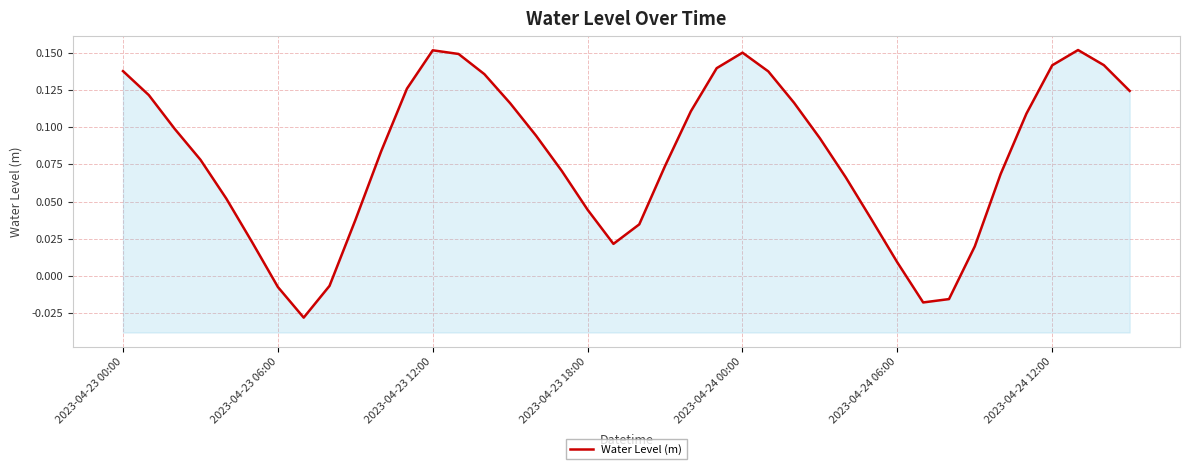

Reading left to right, extract all data points from this chart.

0.1	0.1	0.1	0.1	0.1	0.0	-0.0	-0.0	-0.0	0.0	0.1	0.1	0.2	0.1	0.1	0.1	0.1	0.1	0.0	0.0	0.0	0.1	0.1	0.1	0.1	0.1	0.1	0.1	0.1	0.0	0.0	-0.0	-0.0	0.0	0.1	0.1	0.1	0.2	0.1	0.1